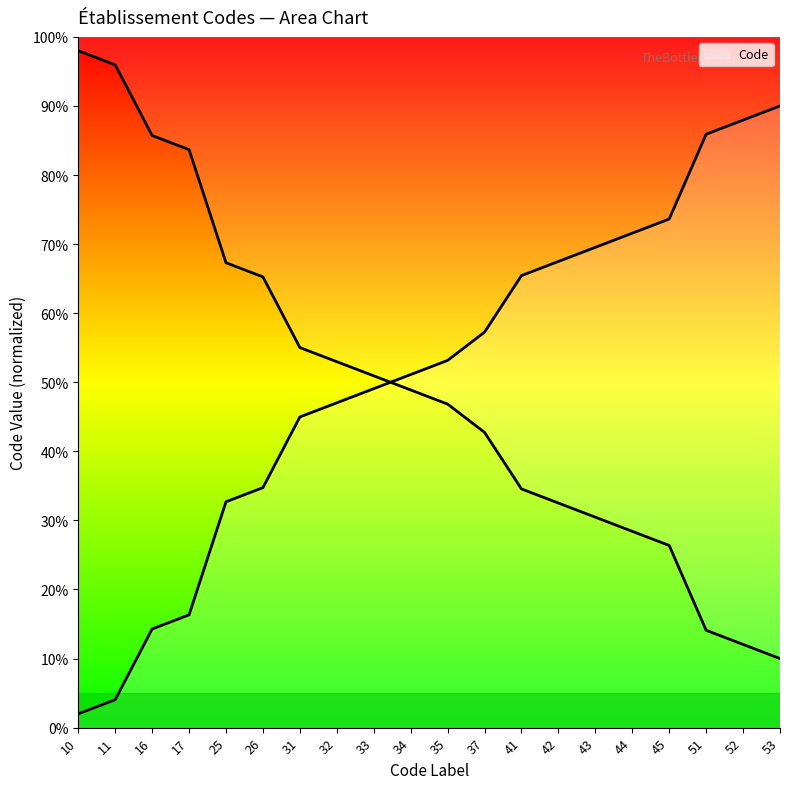

Rank the series by their average value, from highest to lowest.

Code (line), Code (mirror)